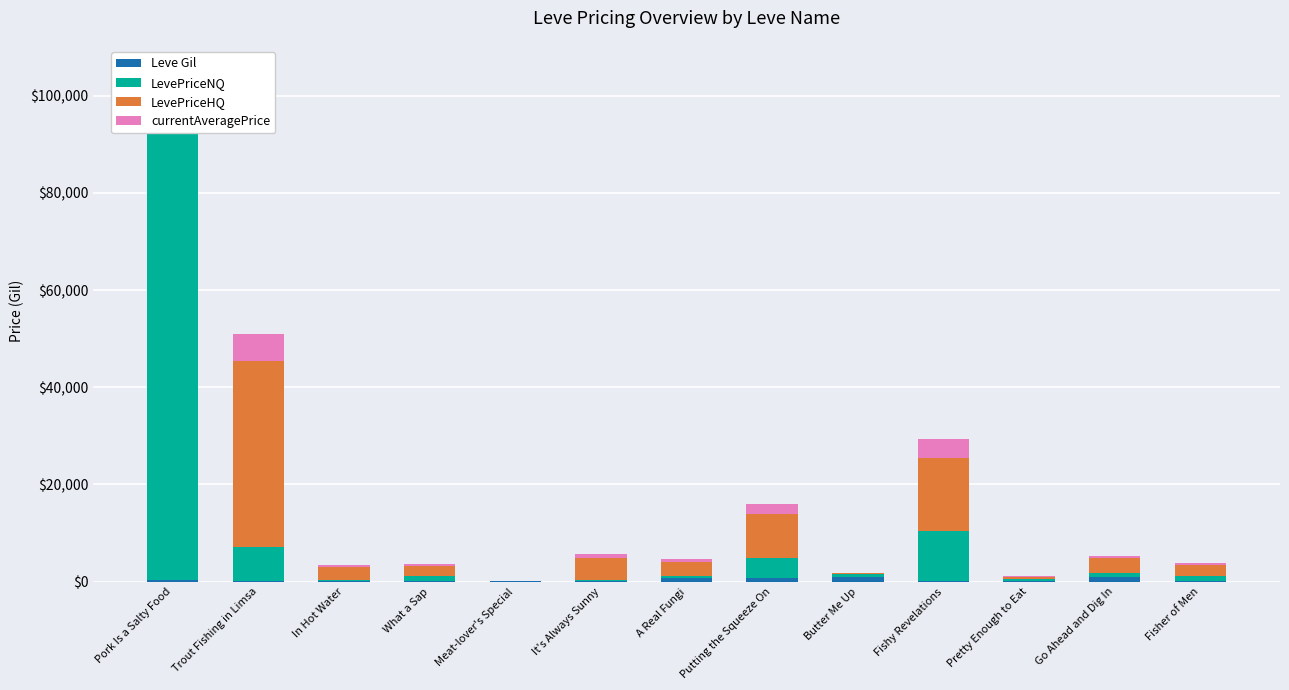

Which category has the highest value in the LevePriceNQ series?

Pork Is a Salty Food